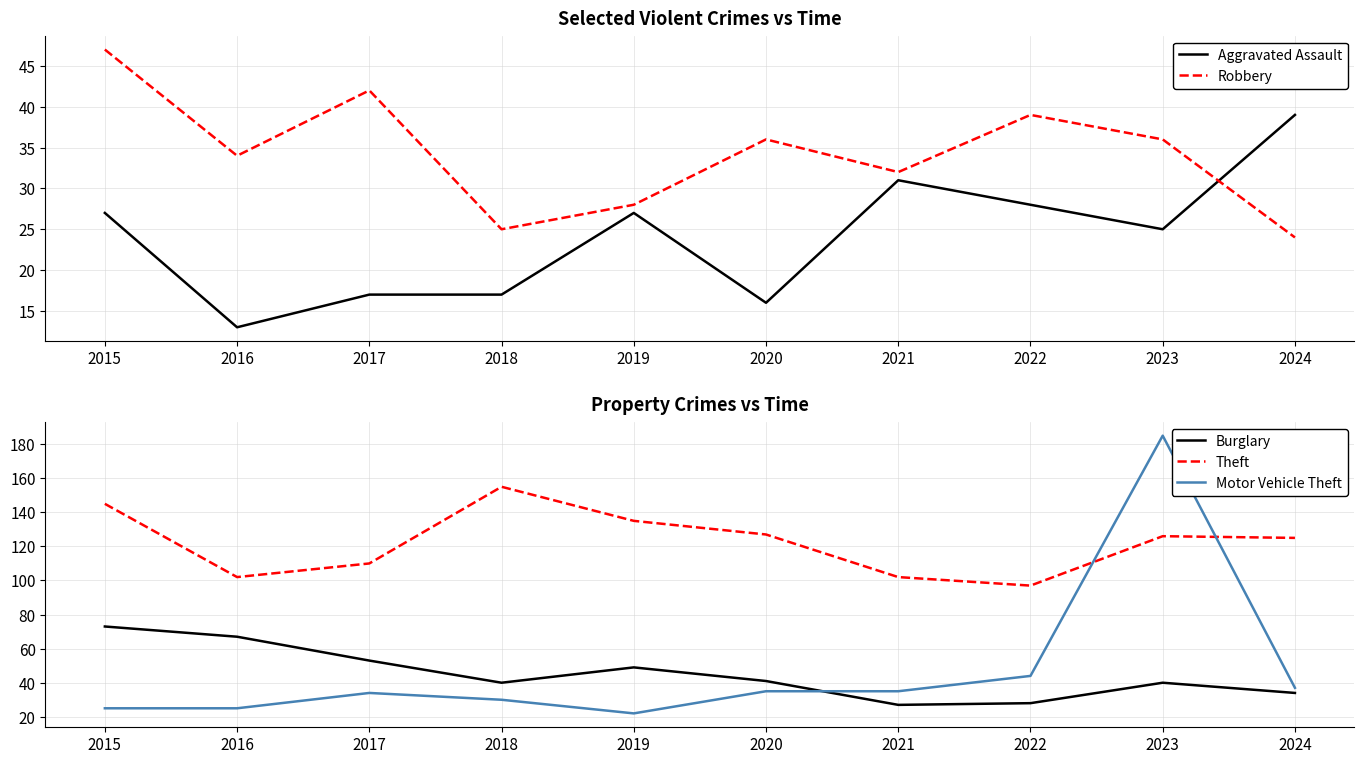

At which category does the chart reach its minimum across all series?

2016